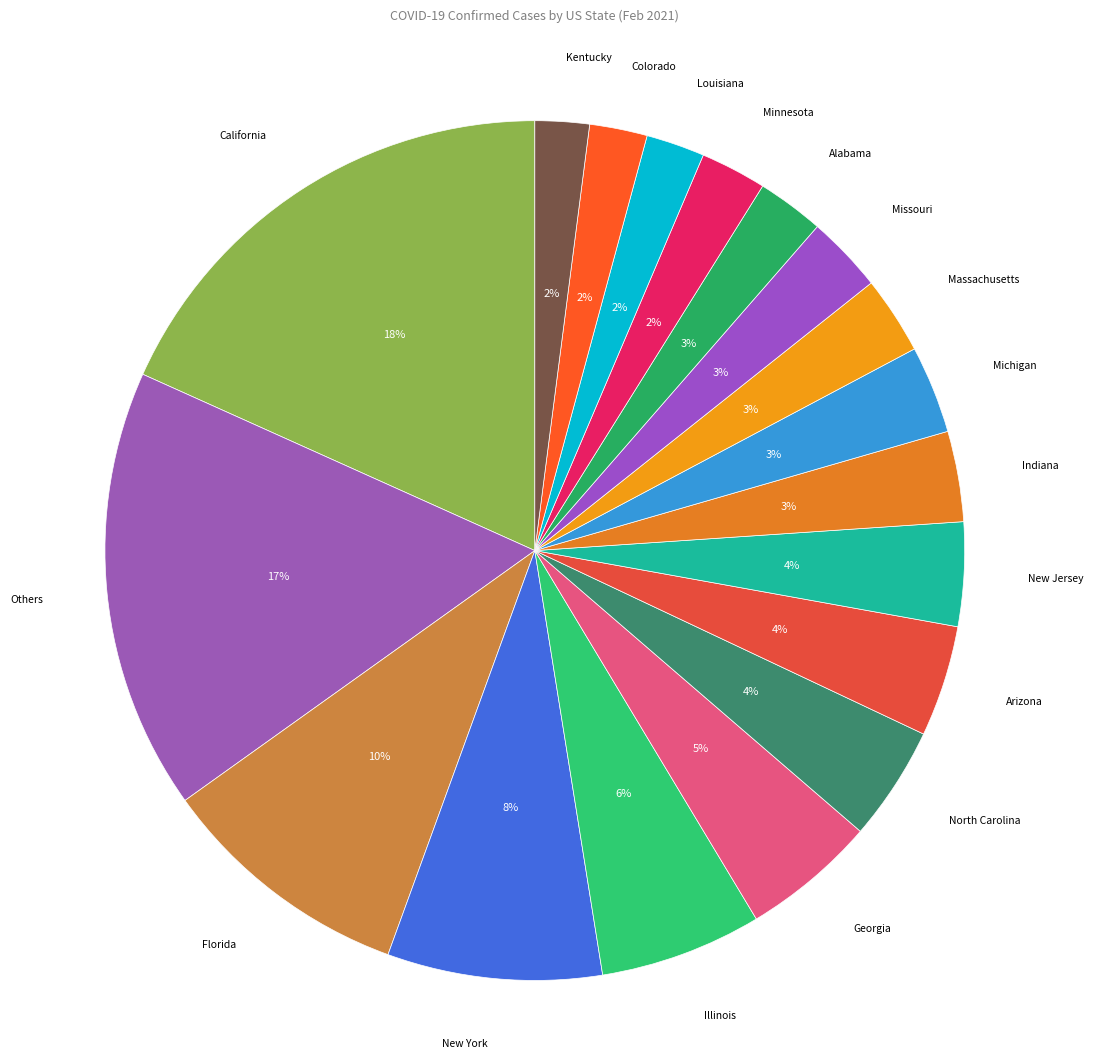

Which category has the biggest portion of the pie?

California